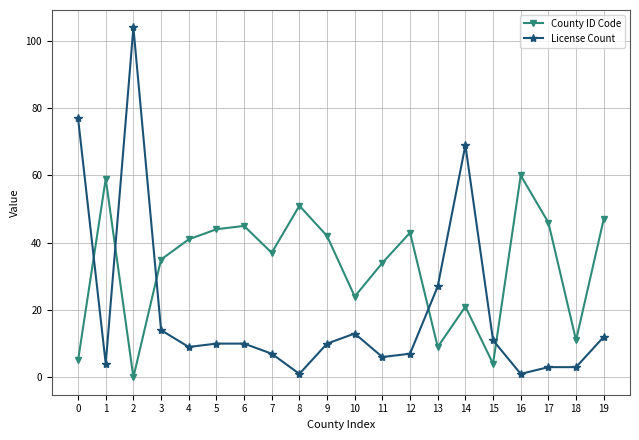

At 7, list the series in order from smallest to largest.

License Count, County ID Code